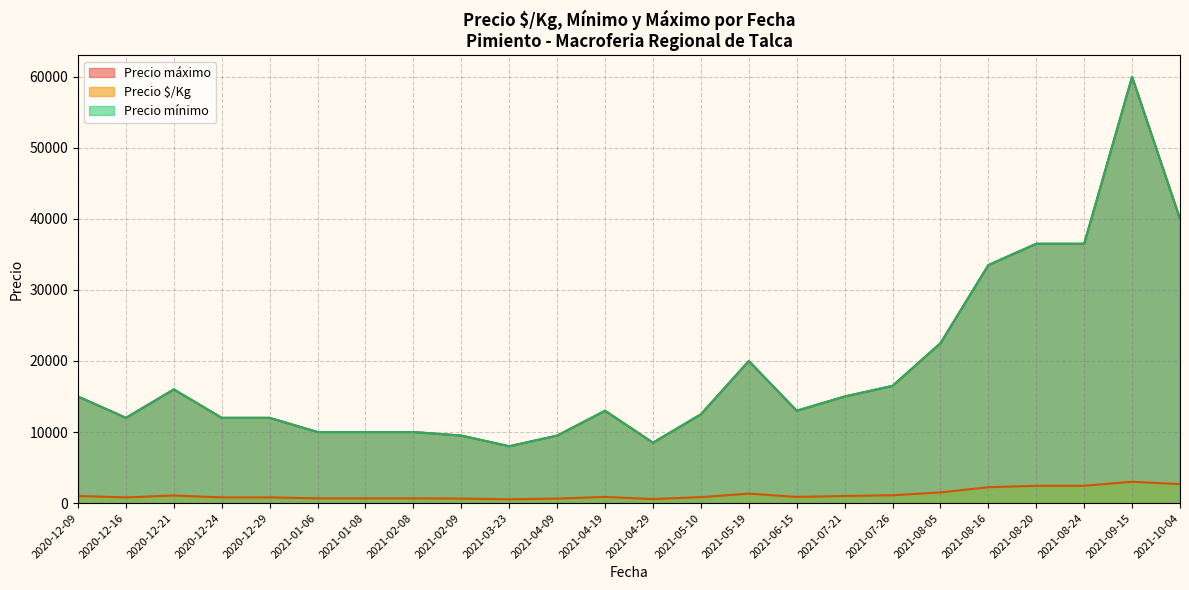

True or false: Precio mínimo and Precio máximo cross at least once.

False